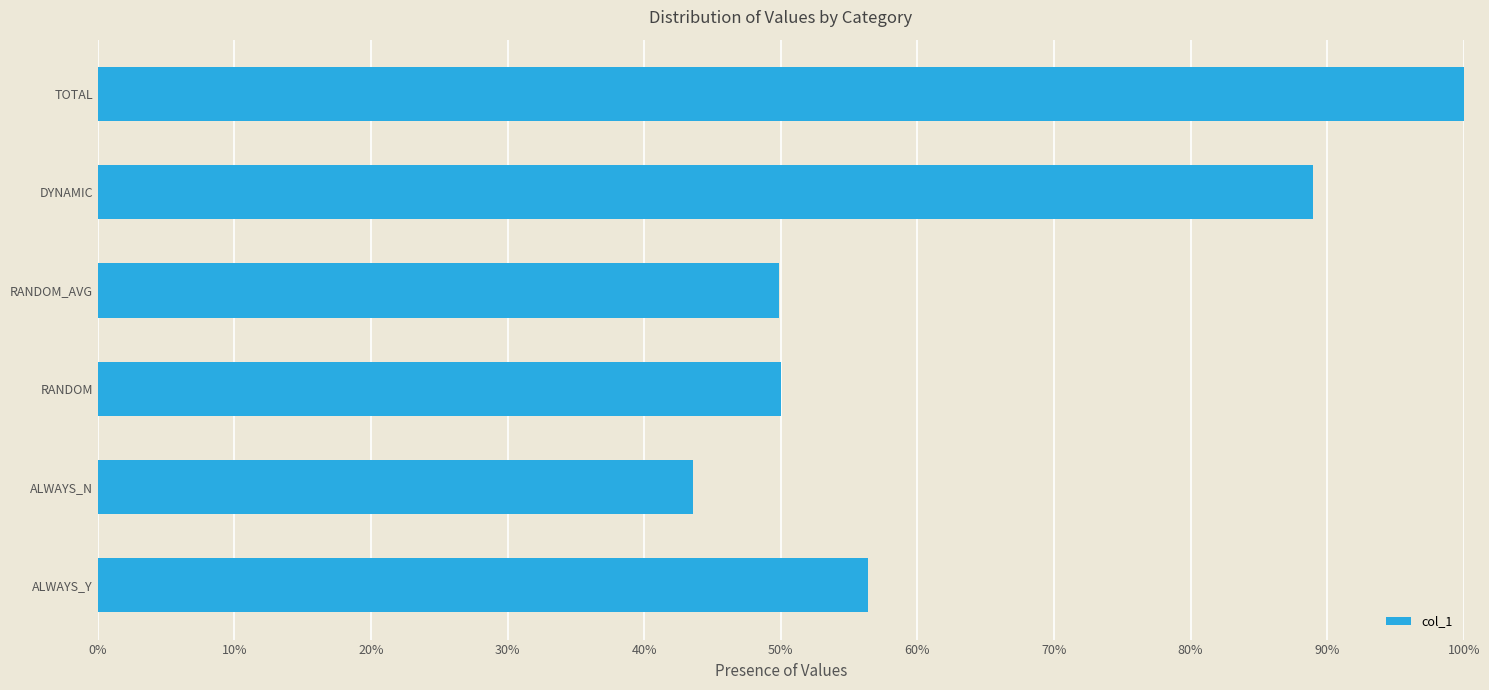

The chart shows a value of 43.6 at ALWAYS_N. True or false?

True